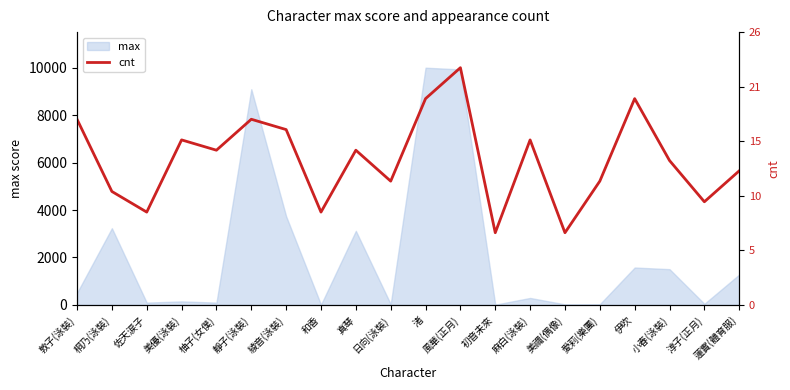

What is the maximum value for max?

9997